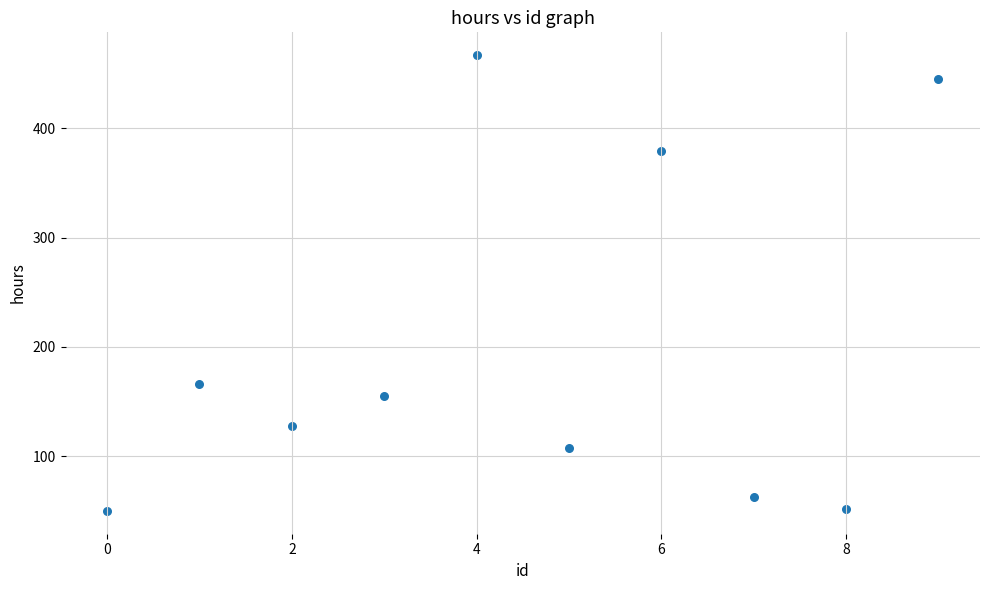

What is the average Y value?

201